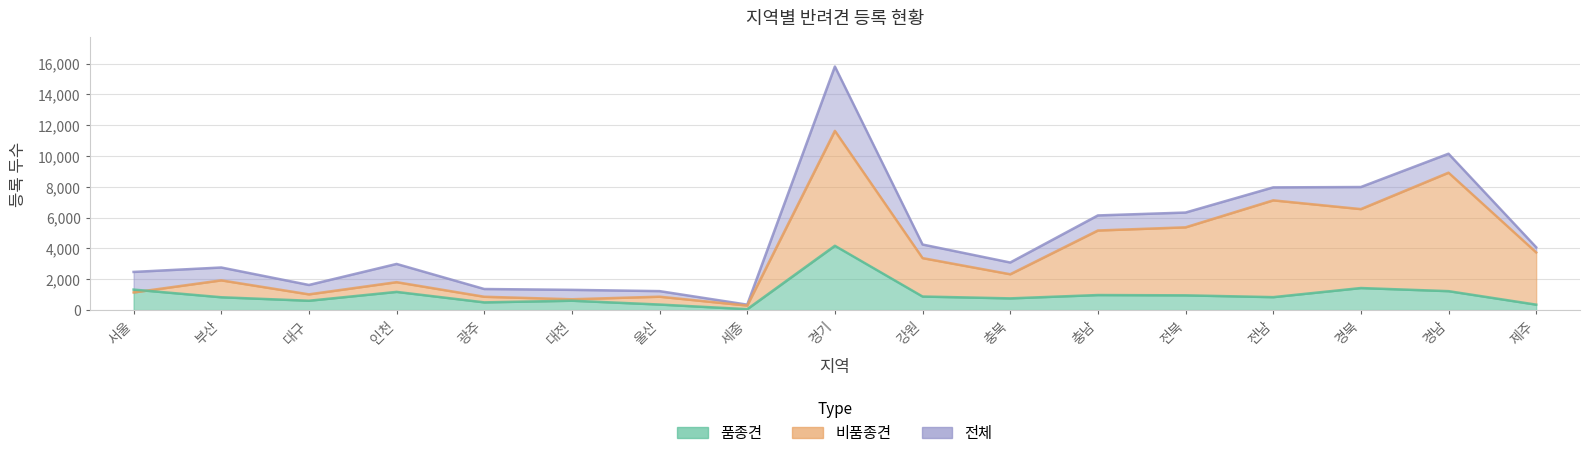

Is it true that 비품종견 equals 871 at 울산?

True